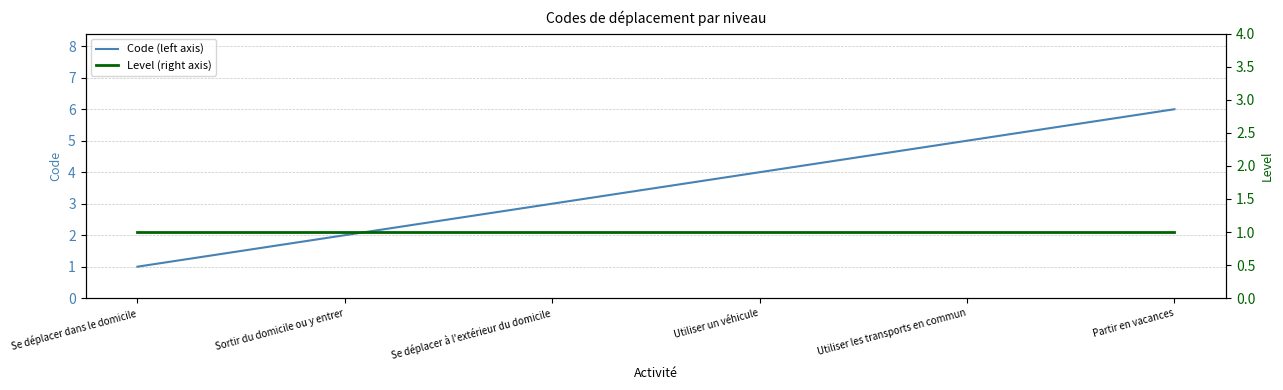

What is the difference between the highest and lowest values at Utiliser un véhicule?

3